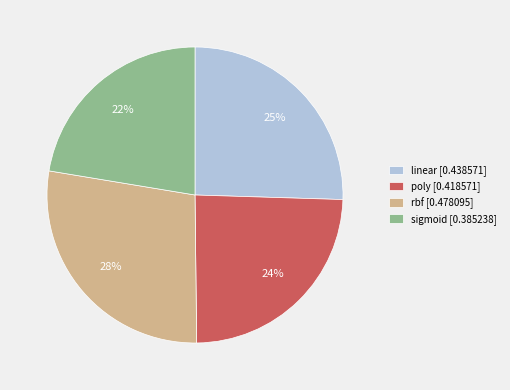

Rank the categories by value from lowest to highest.

sigmoid, poly, linear, rbf